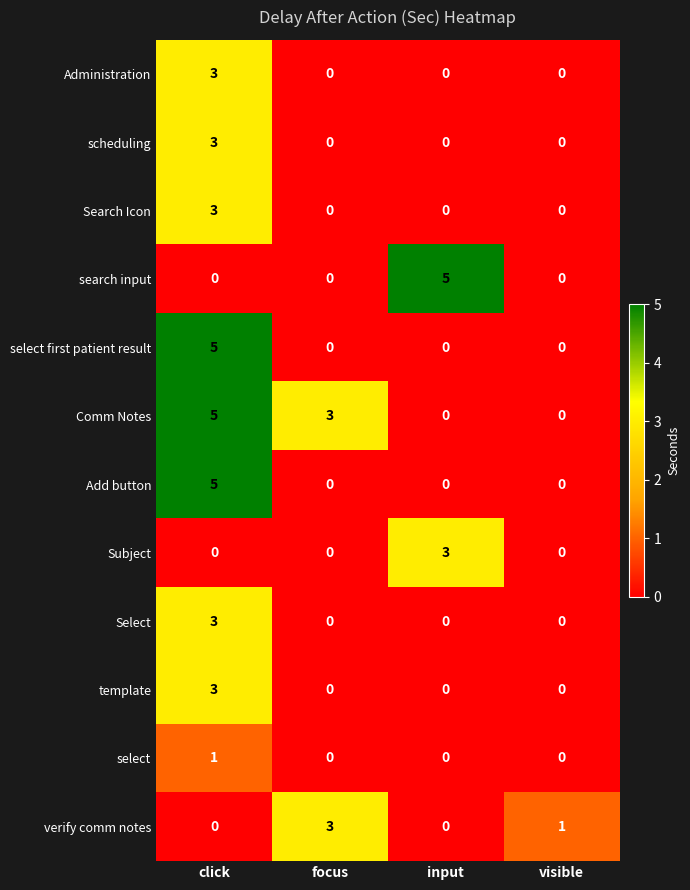

What is the total value across all series at input?

8